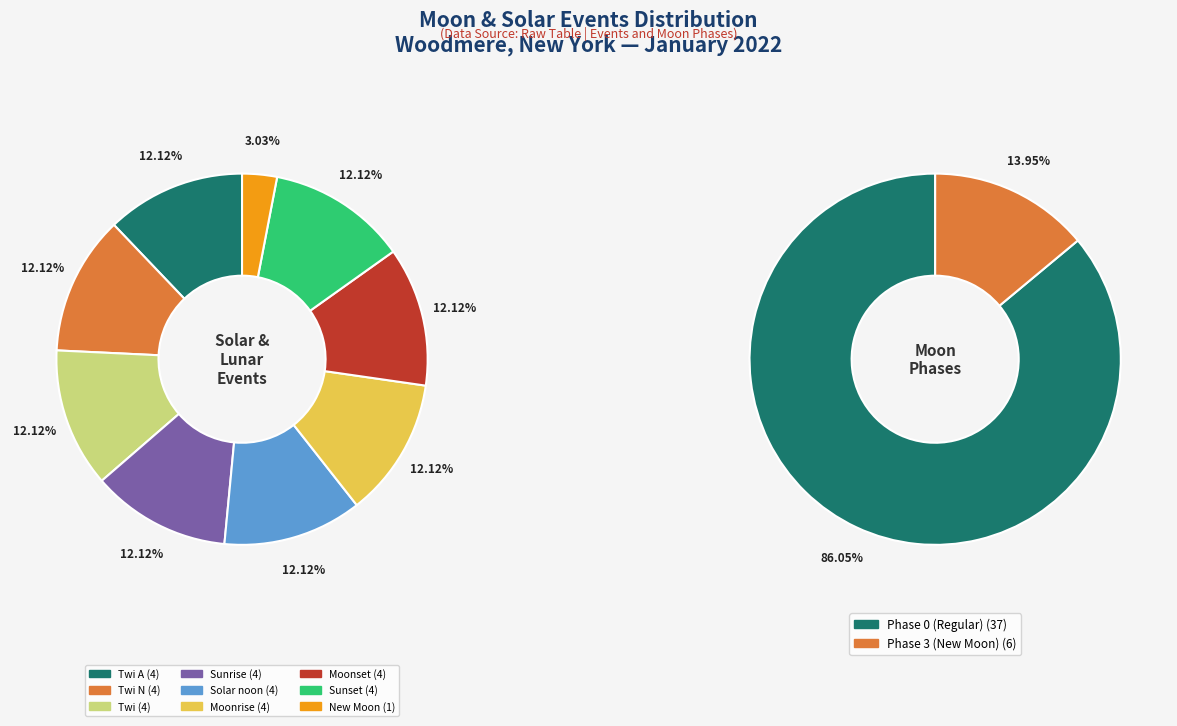

Does Twi A represent more than half of the total?

No